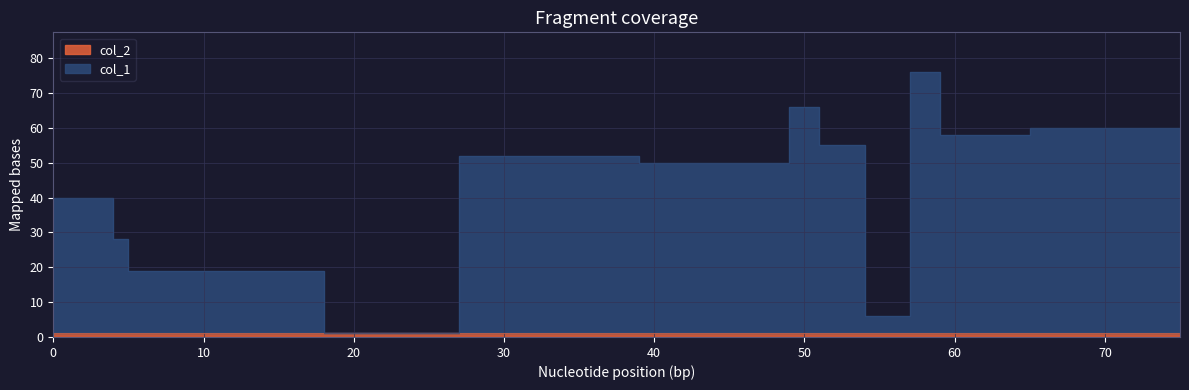

True or false: col_2 has a value of 0 at 59.

False